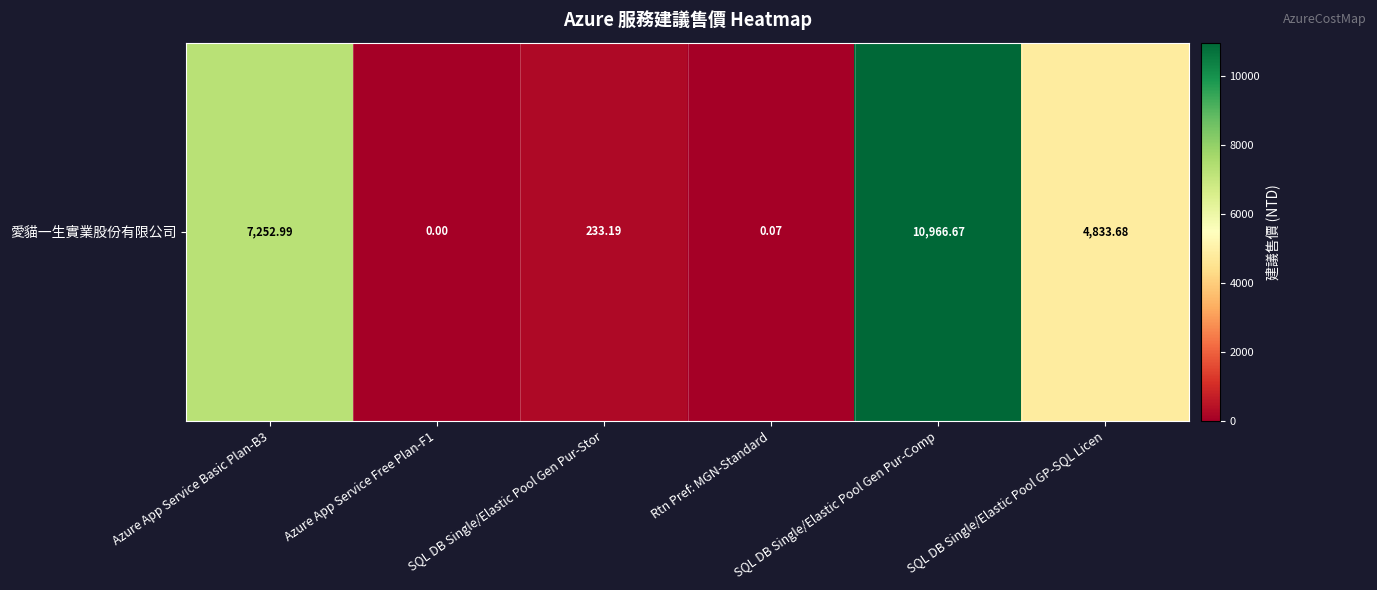

Reading left to right, list all the values displayed in this chart.

7253.0	0.0	233.2	0.1	10966.7	4833.7